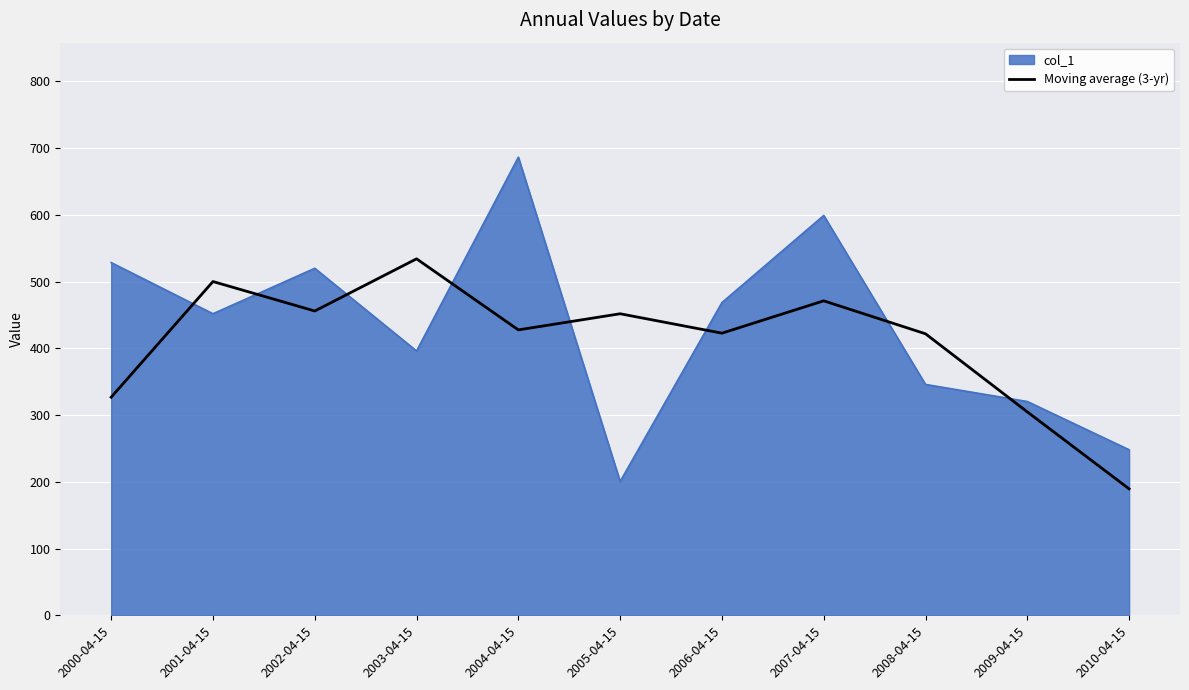

Does the chart have visible grid lines?

Yes